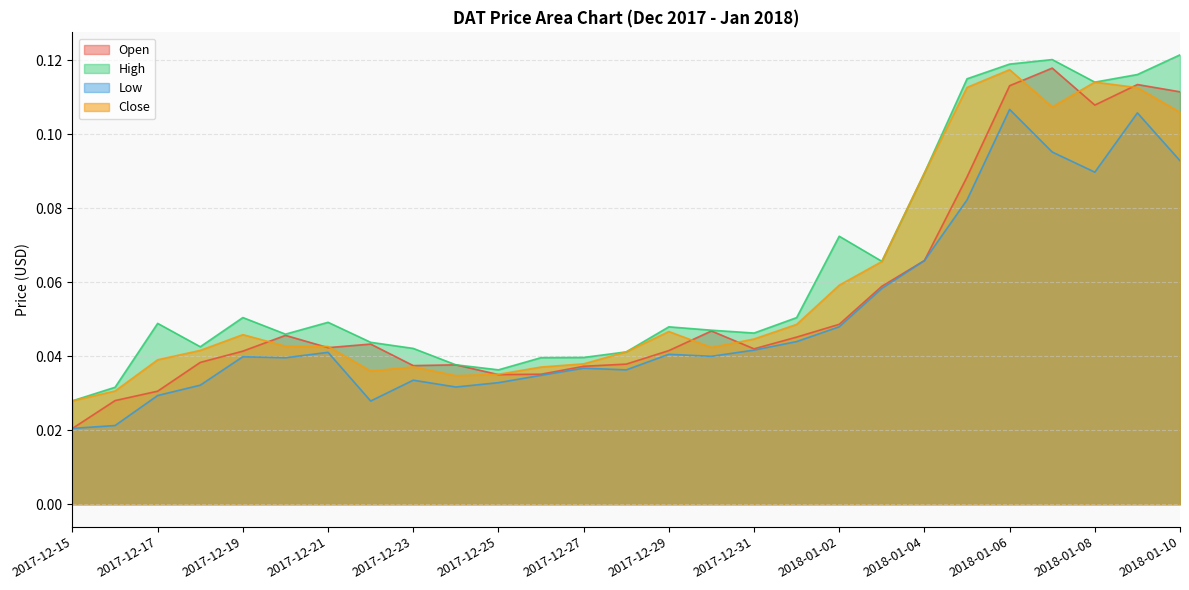

What is the average value of the Close series?

0.1